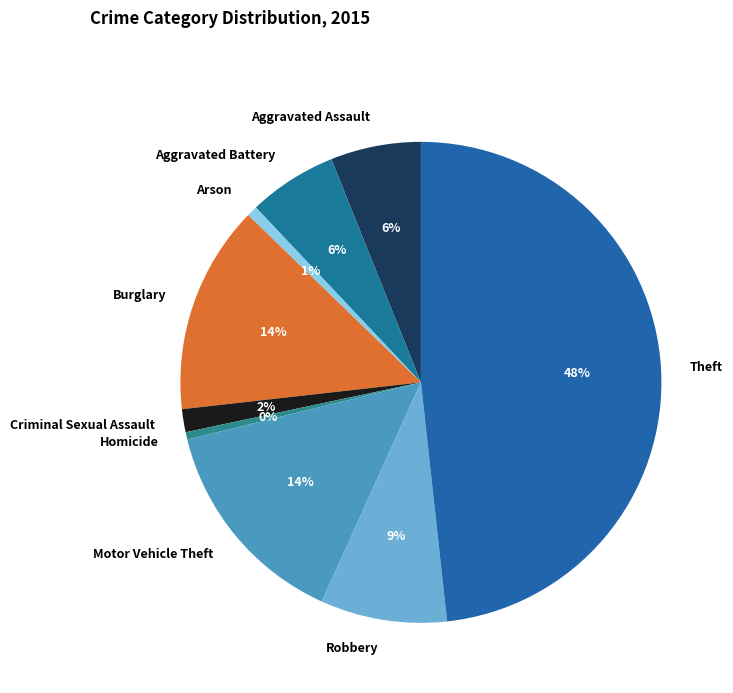

Approximately how many times larger is the value at Aggravated Battery compared to Robbery?

0.7